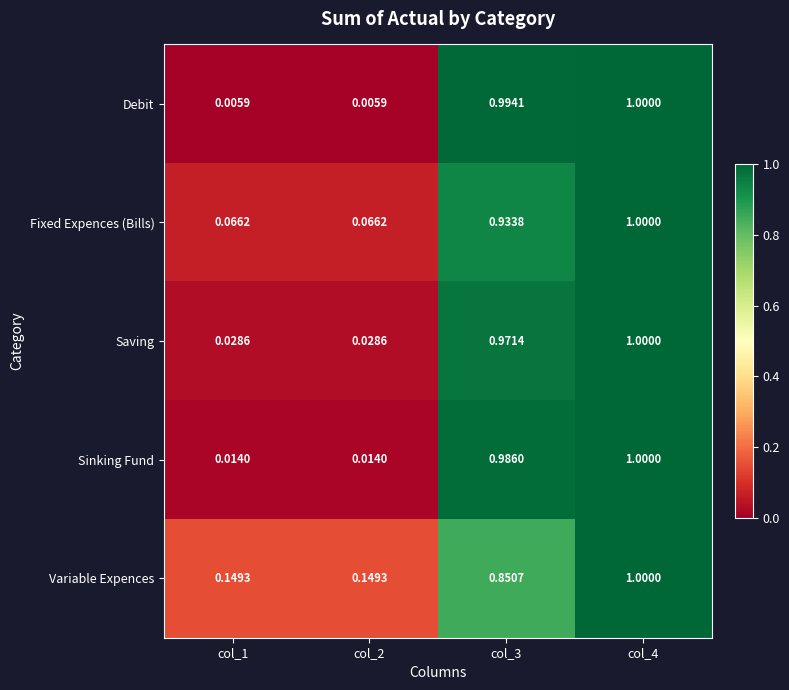

What is the total value across all series at col_4?

5.0